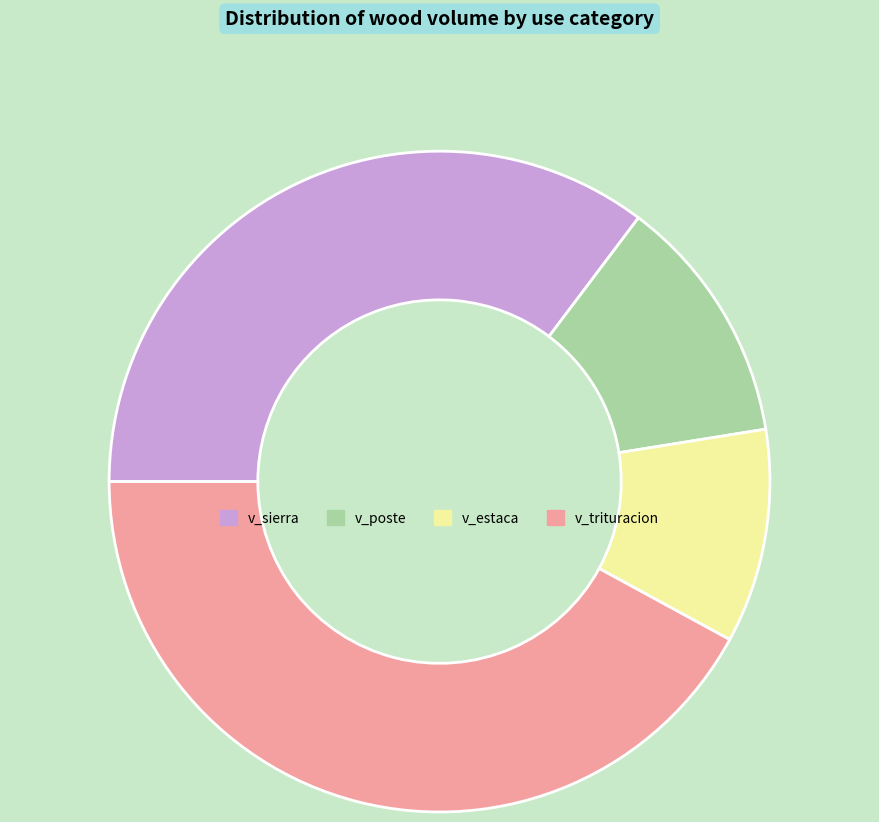

The v_estaca slice represents 25% of the pie. True or false?

False